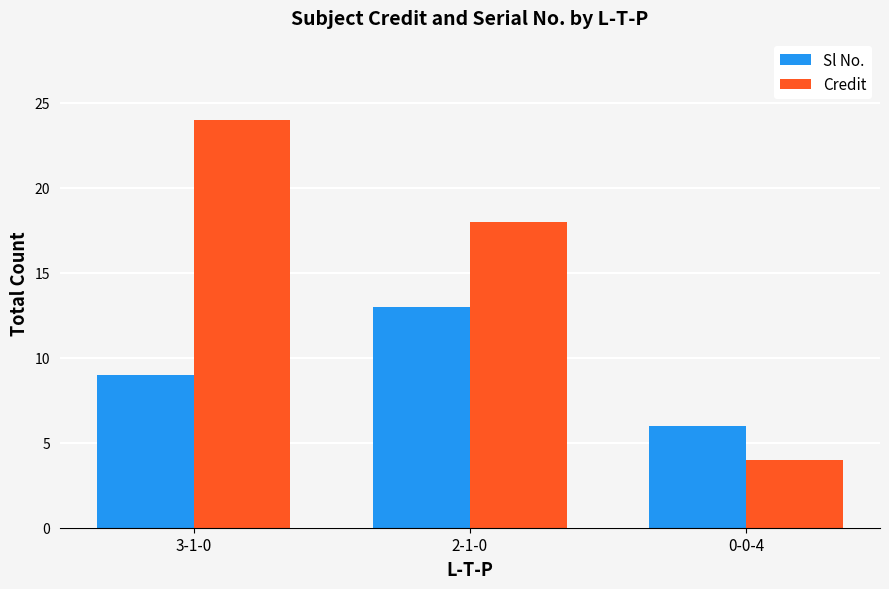

What are all the series names shown in the legend?

Sl No., Credit